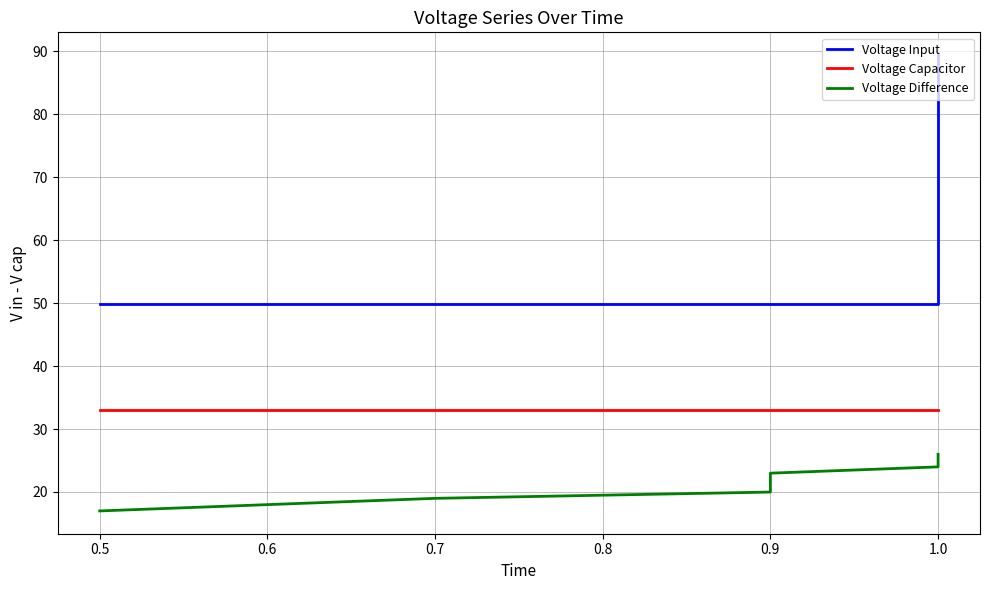

Does the chart display data point markers on the line(s)?

No